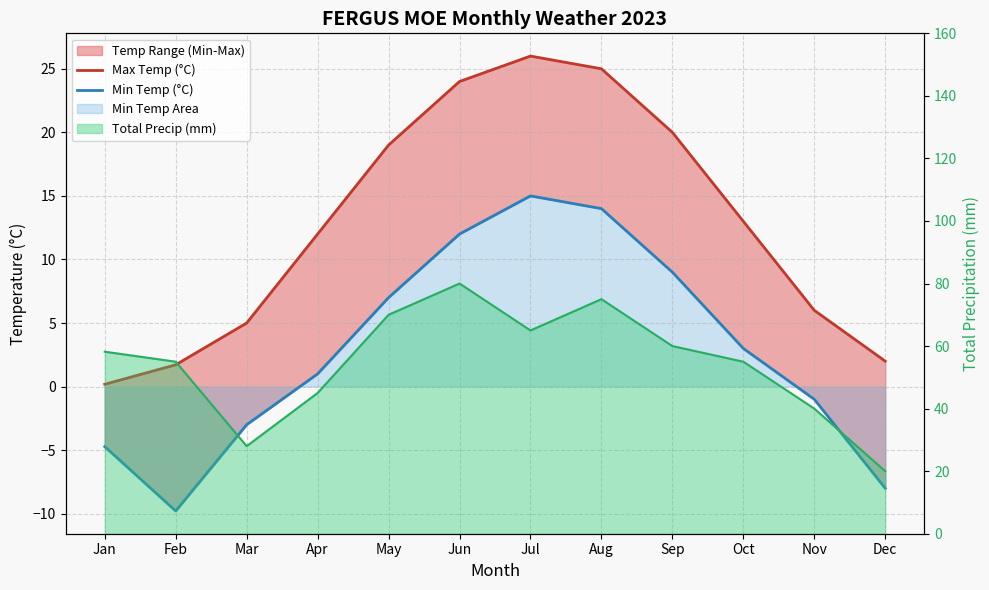

What value does the Min Temp (°C) series have at Aug?

14.0